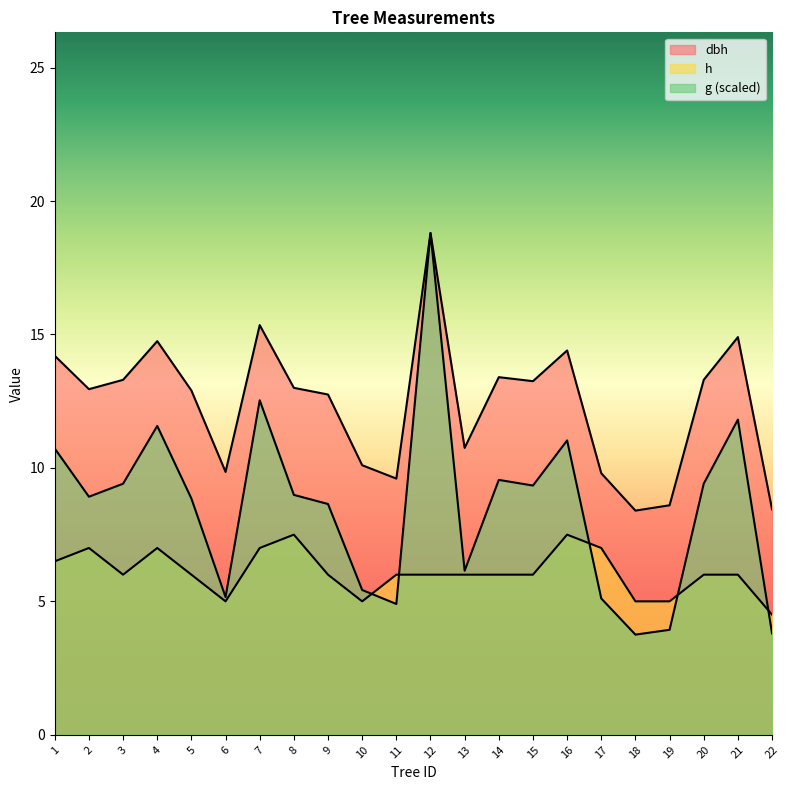

At how many categories does at least one series exceed 8?

22